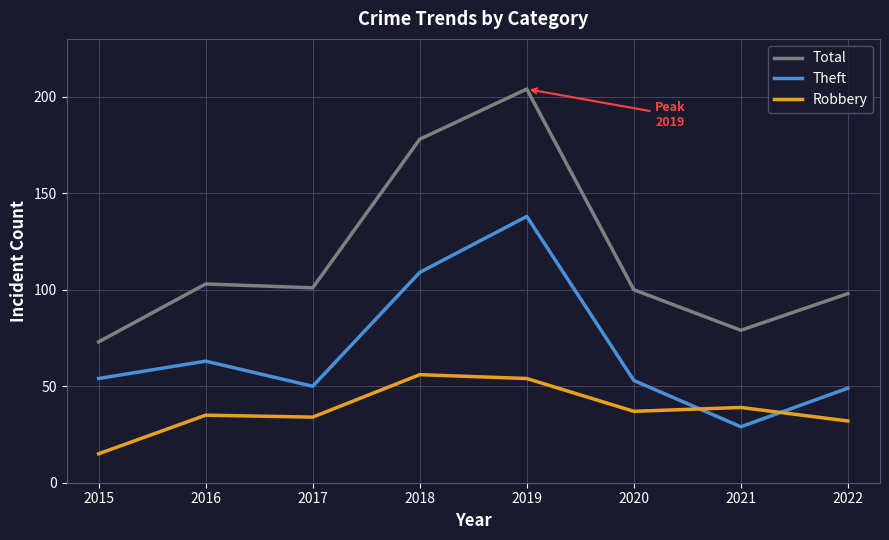

Reading left to right, what are all the values shown in this chart?

Total: 73	103	101	178	204	100	79	98
Theft: 54	63	50	109	138	53	29	49
Robbery: 15	35	34	56	54	37	39	32